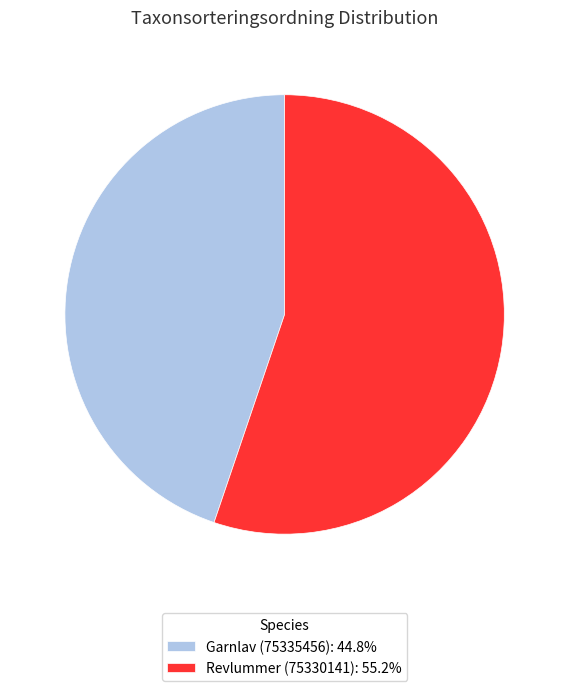

Approximately how many times larger is the value at Revlummer (75330141): 55.2% compared to Garnlav (75335456): 44.8%?

1.2